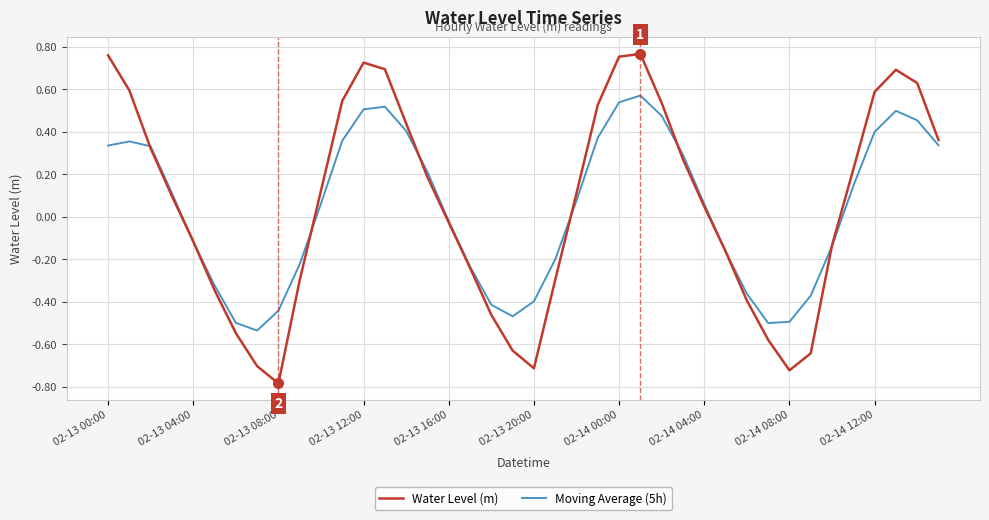

What is the minimum value shown in the chart?

-0.8